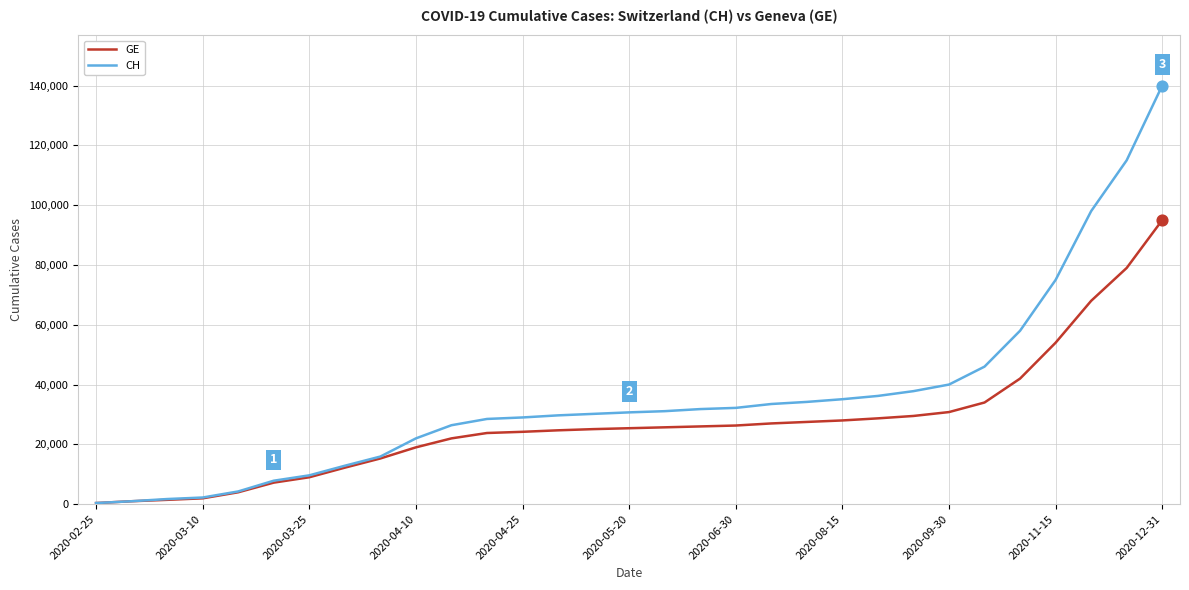

At how many categories does at least one series exceed 92458?

3